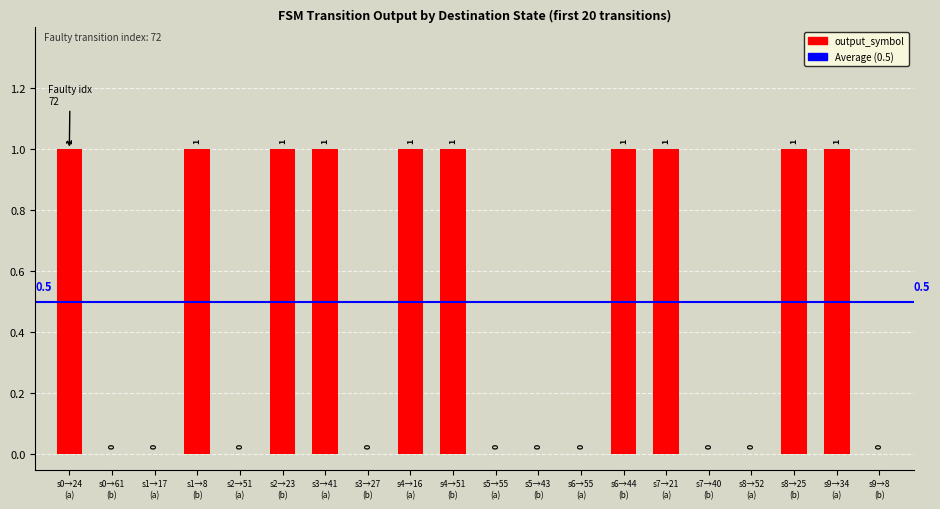

How many values are between 0 and 1?

20